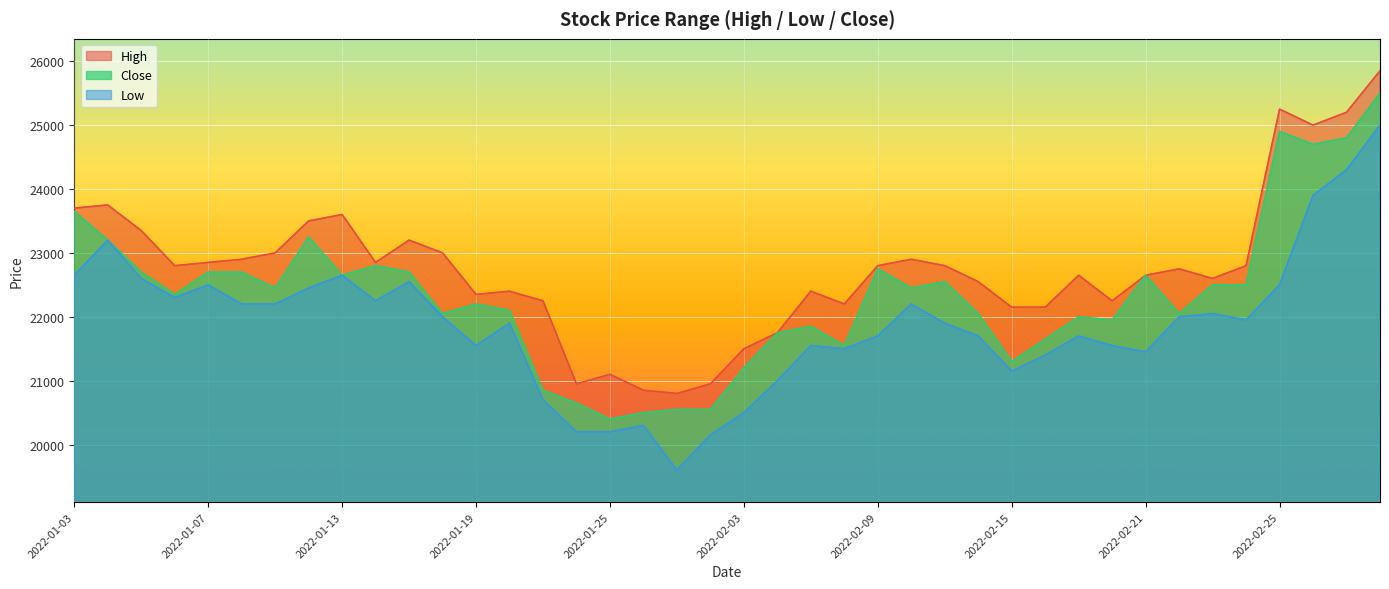

The value of Close at 2022-01-05 is 39638. True or false?

False